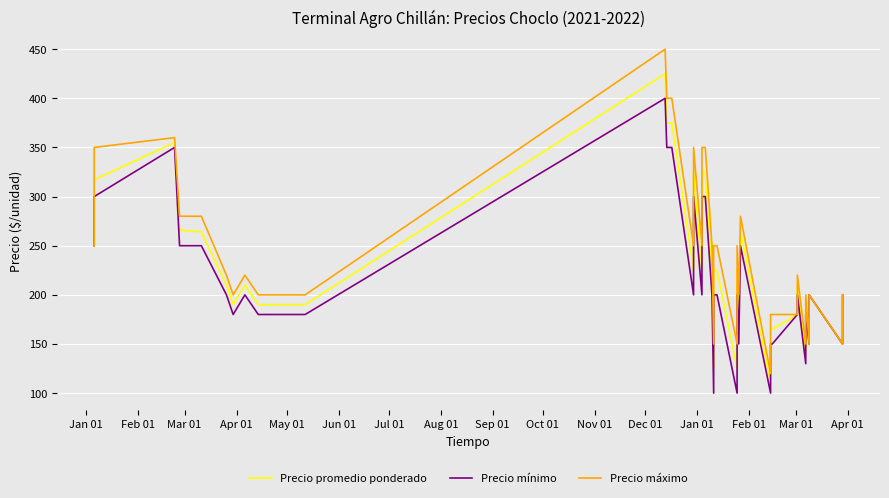

True or false: Precio máximo and Precio promedio ponderado intersect in this chart.

False